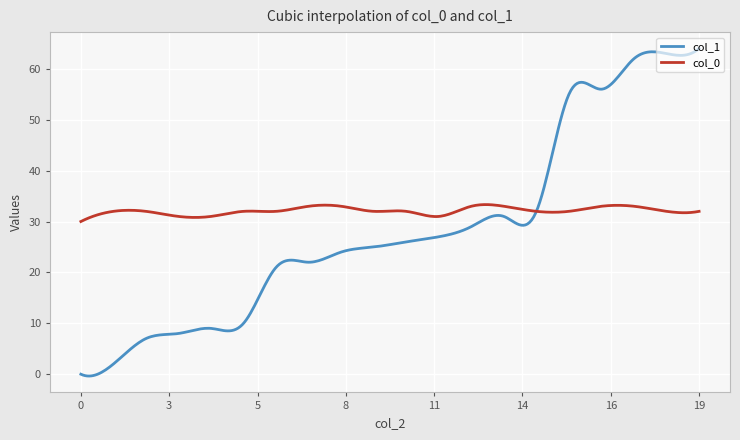

Which series has the largest range (max minus min)?

col_1